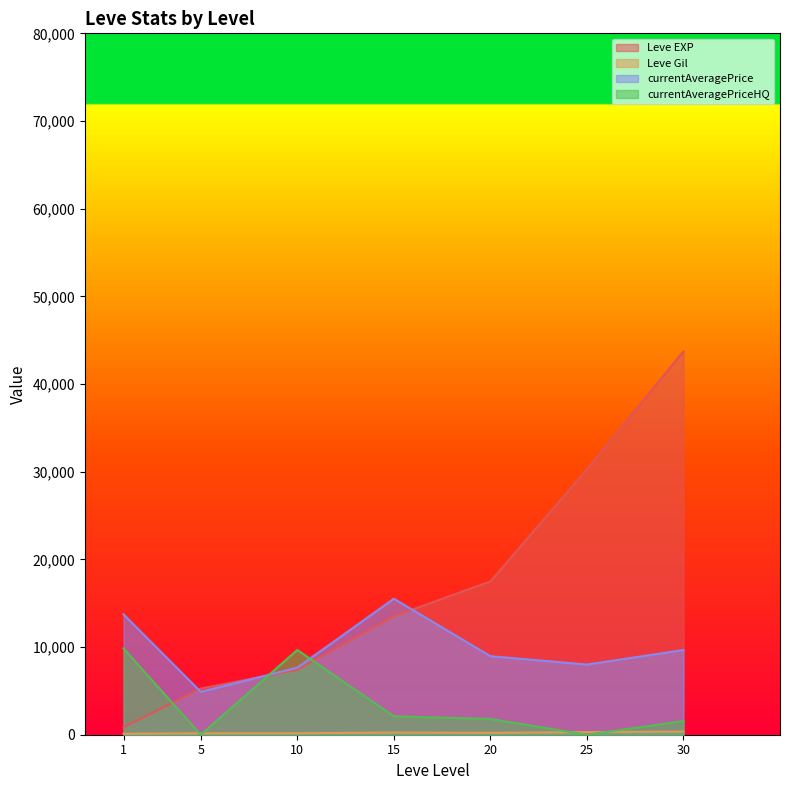

Which category has the lowest value across all series?

1